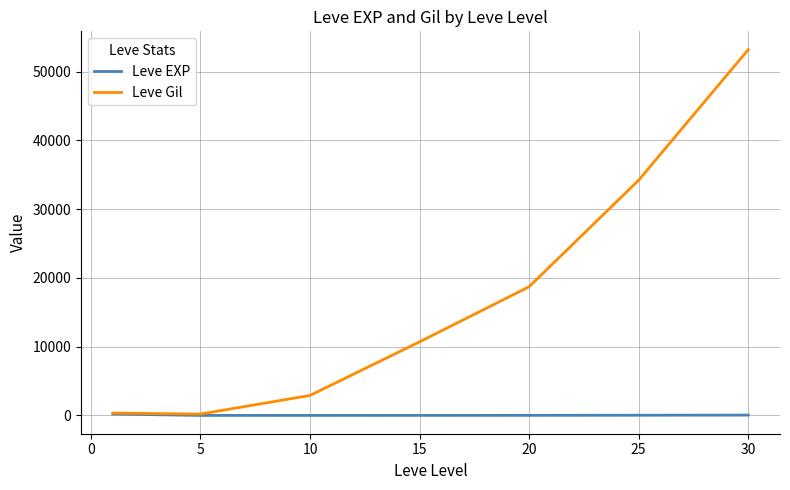

What is the greatest value displayed?

53202.5